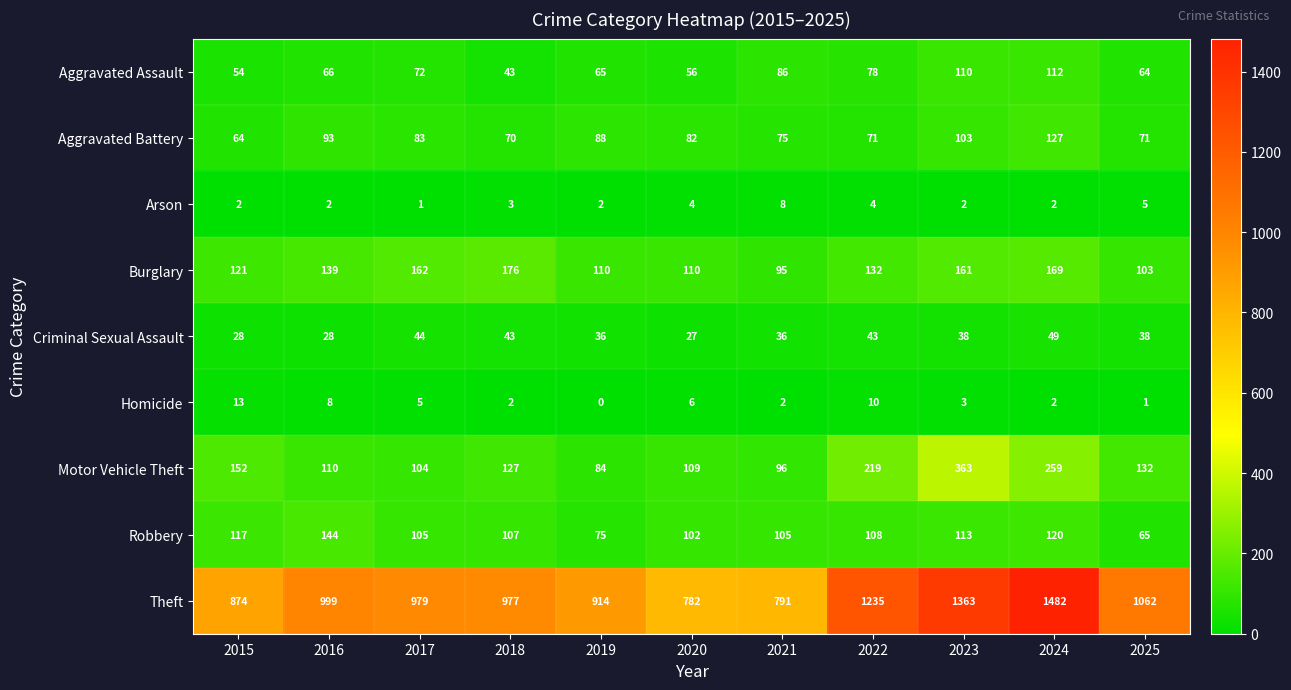

At which category is the sum across all series the highest?

2024